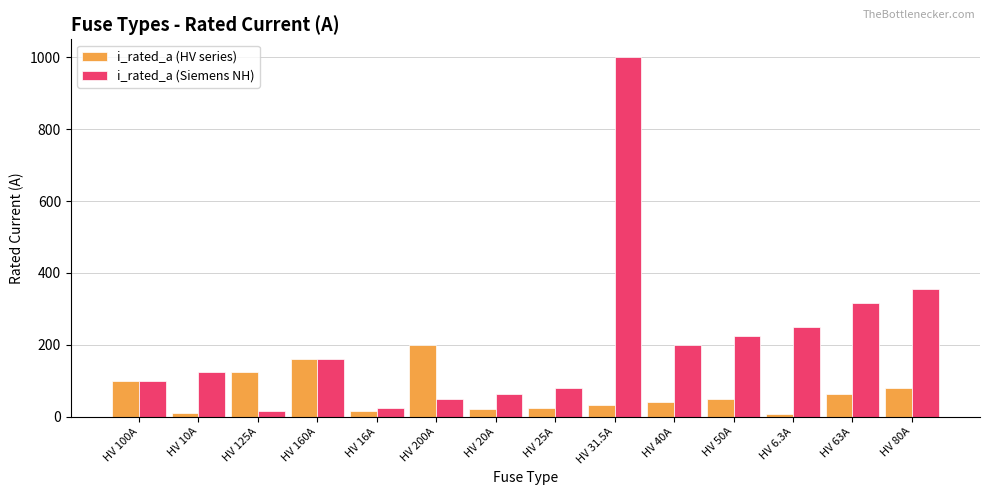

The value of i_rated_a (Siemens NH) at HV 31.5A is 508.2. True or false?

False